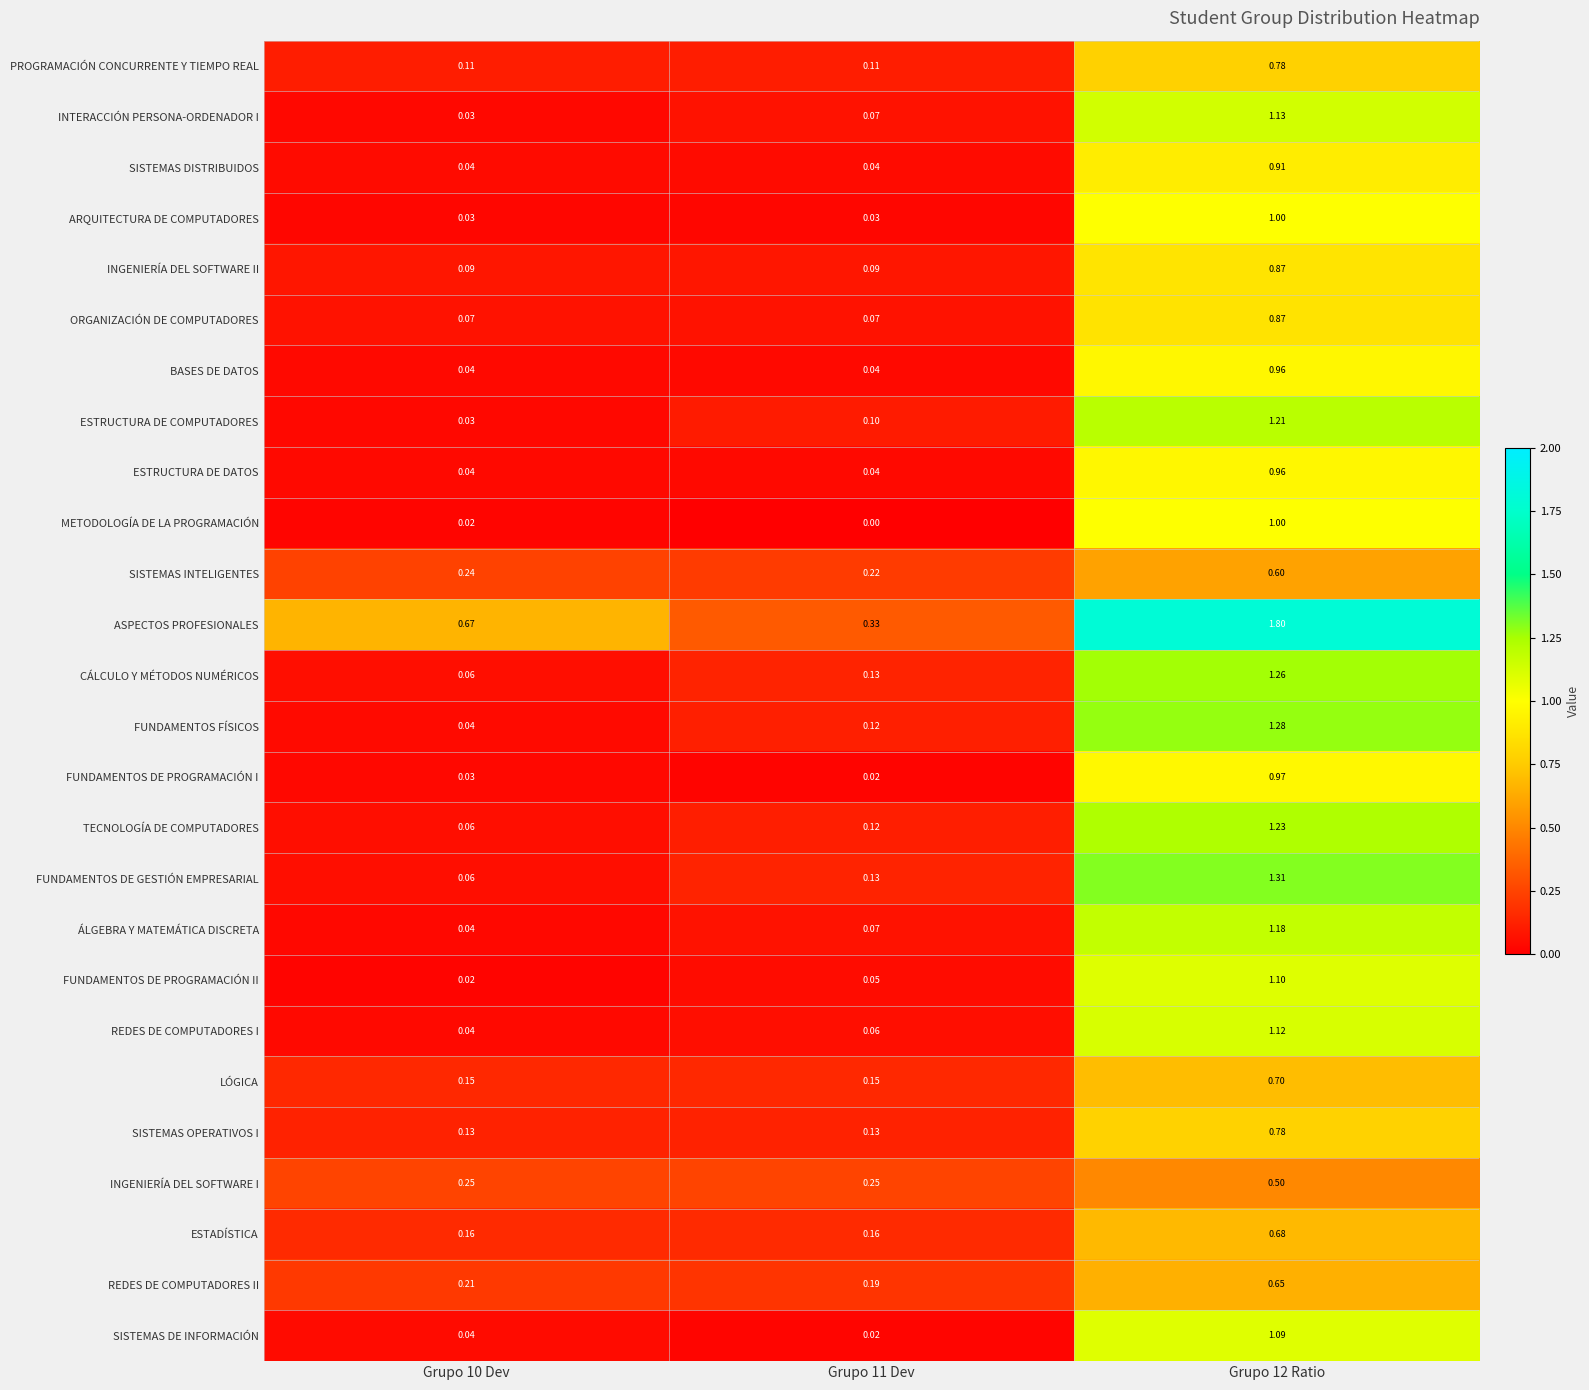

What is the greatest value displayed?

1.8